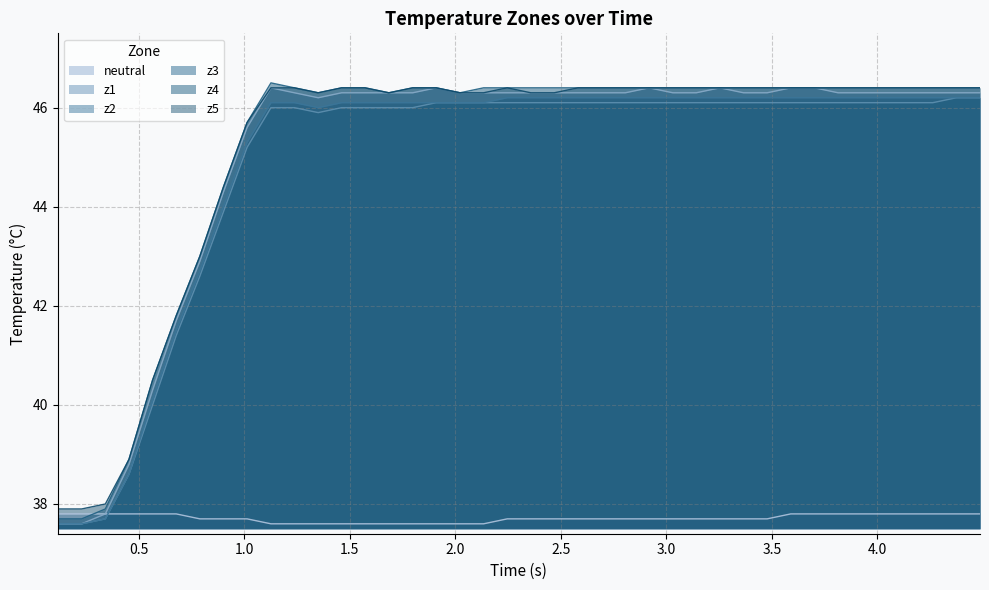

Which series has the largest range (max minus min)?

z1